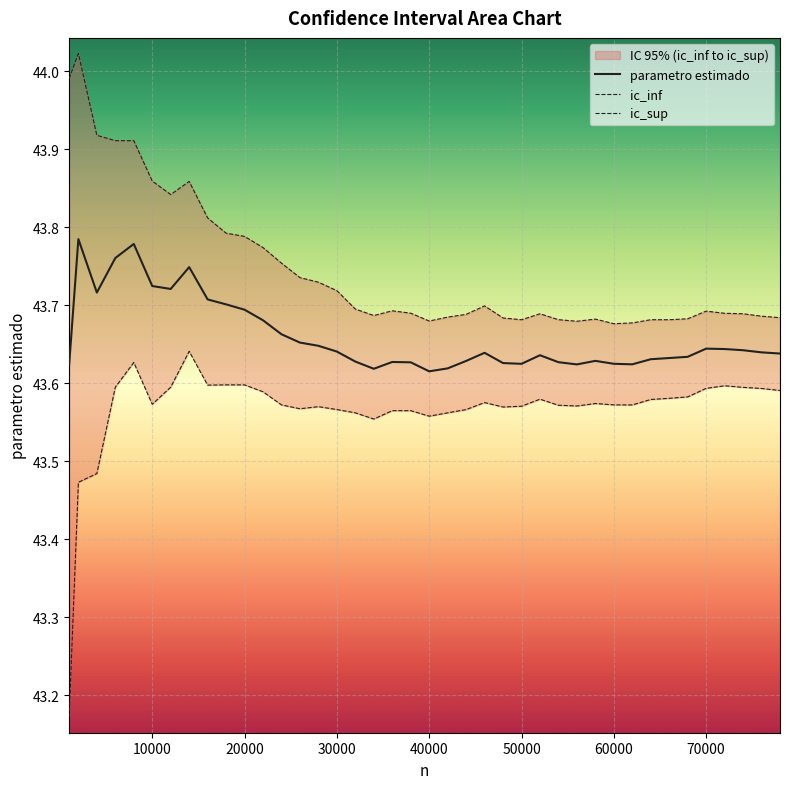

The parametro estimado series shows 68.5 at 10000. True or false?

False